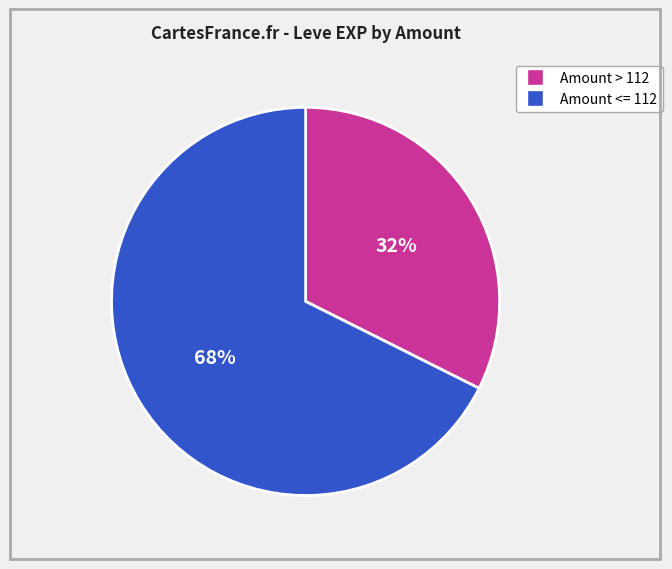

Does any single category account for the majority?

Yes